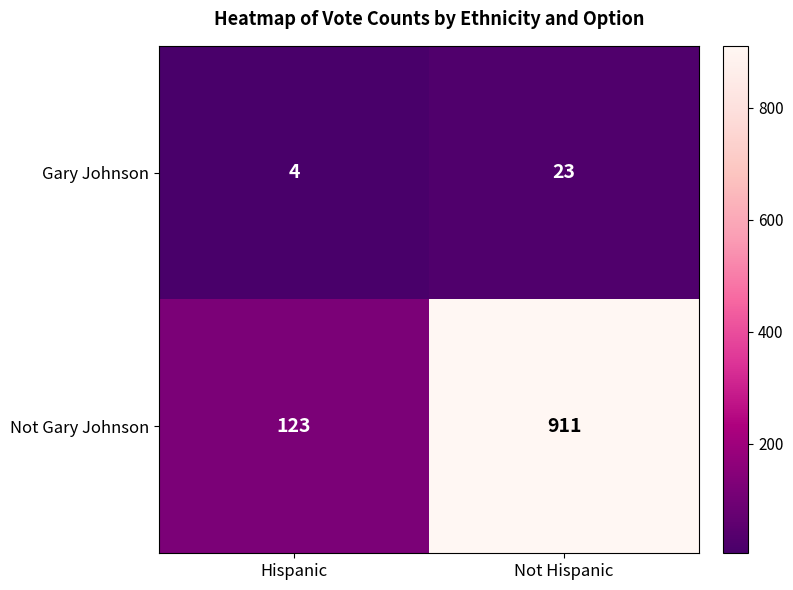

What is the difference between the highest and lowest values at Hispanic?

119